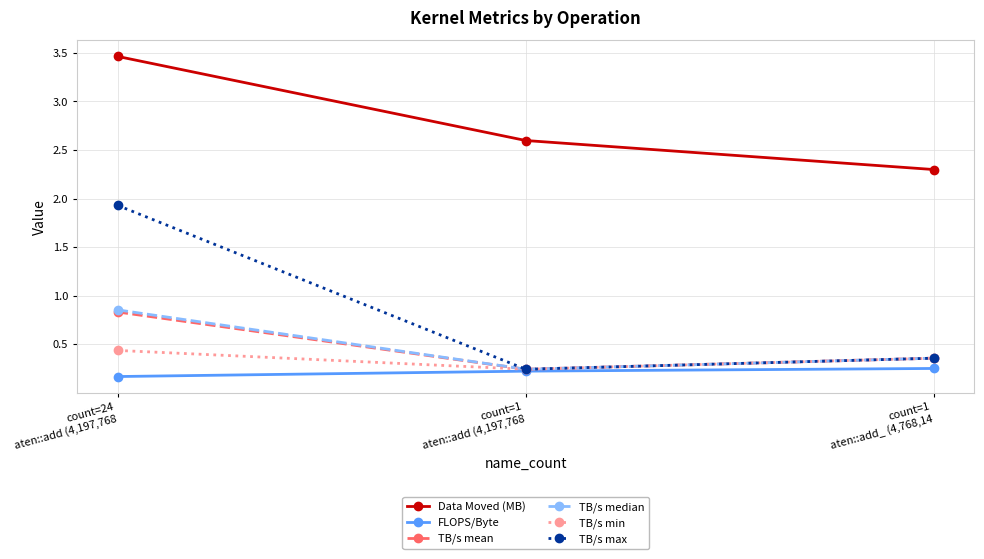

What is the label of the 1st point from the right?

count=1
aten::add_ (4,768,14